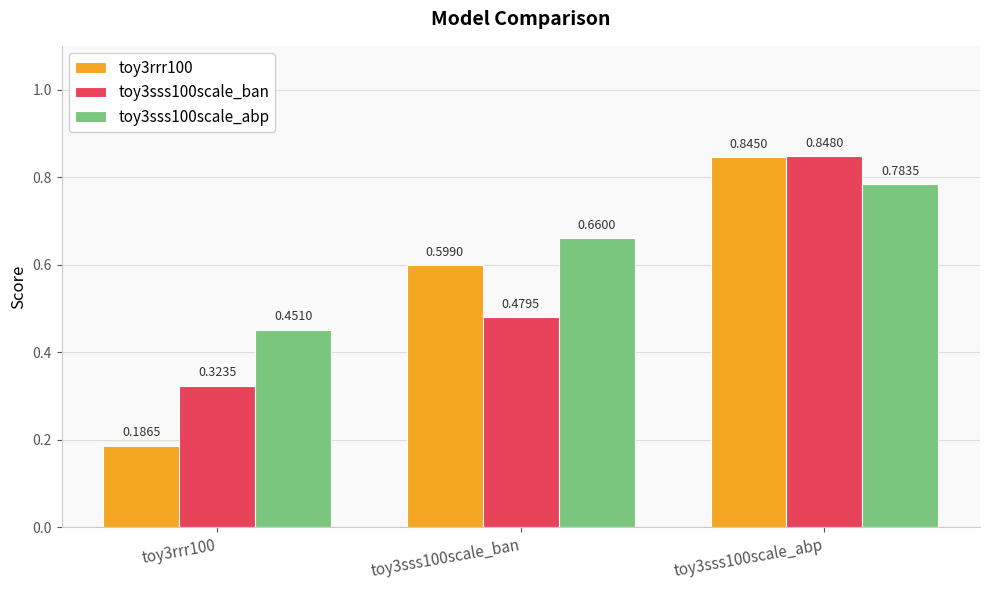

Which category has the highest value across all series?

toy3sss100scale_abp